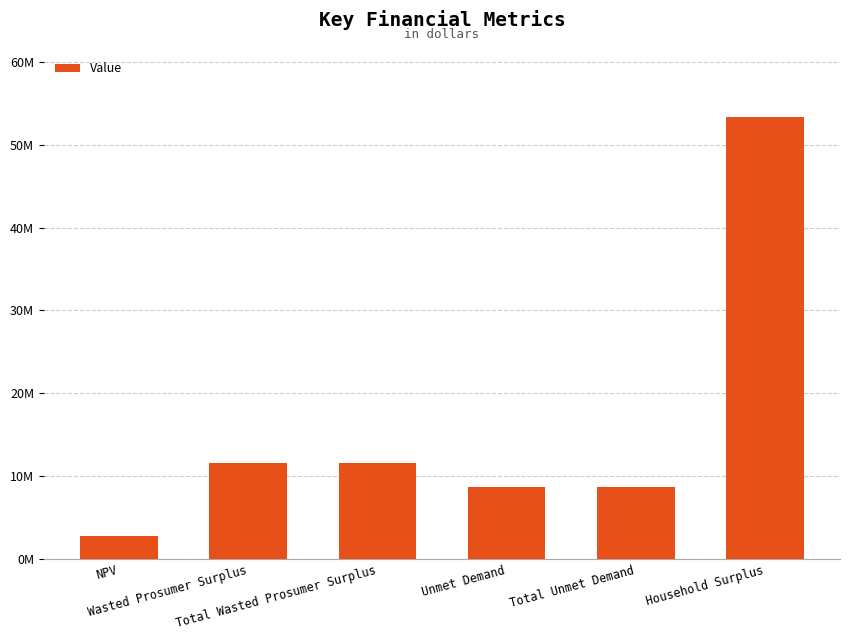

True or false: the data shows 28858691.6 at Household Surplus.

False